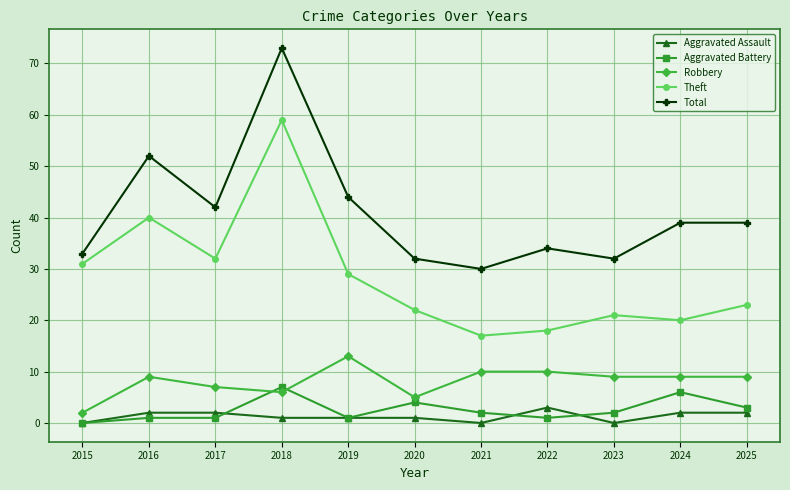

What is the value of the Aggravated Battery point at the 11th from the left?

3